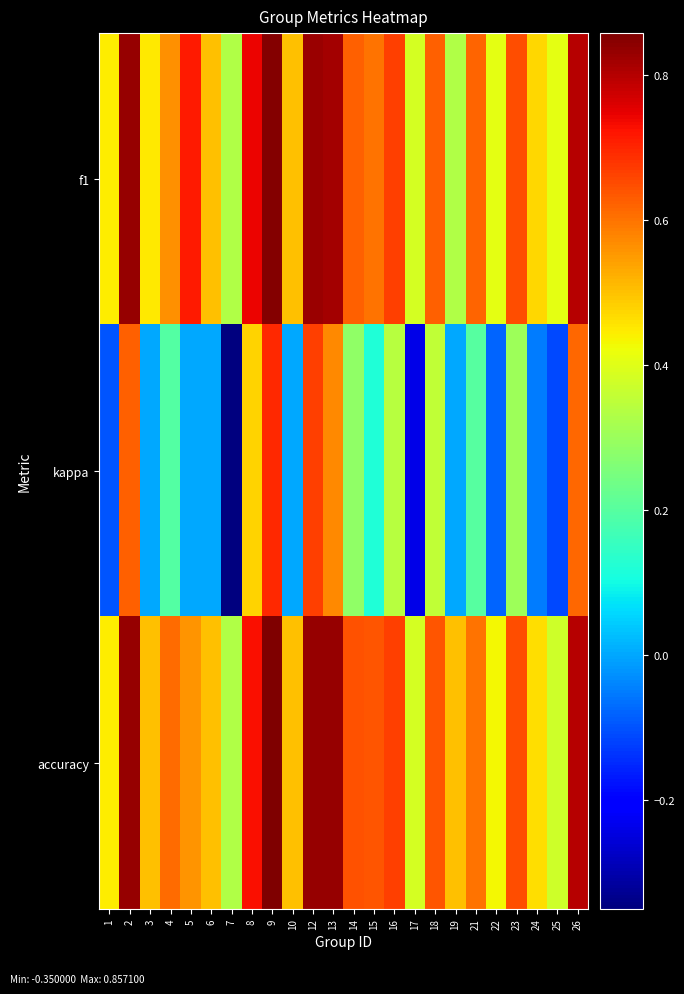

Between 26 and 3, which is larger?

26